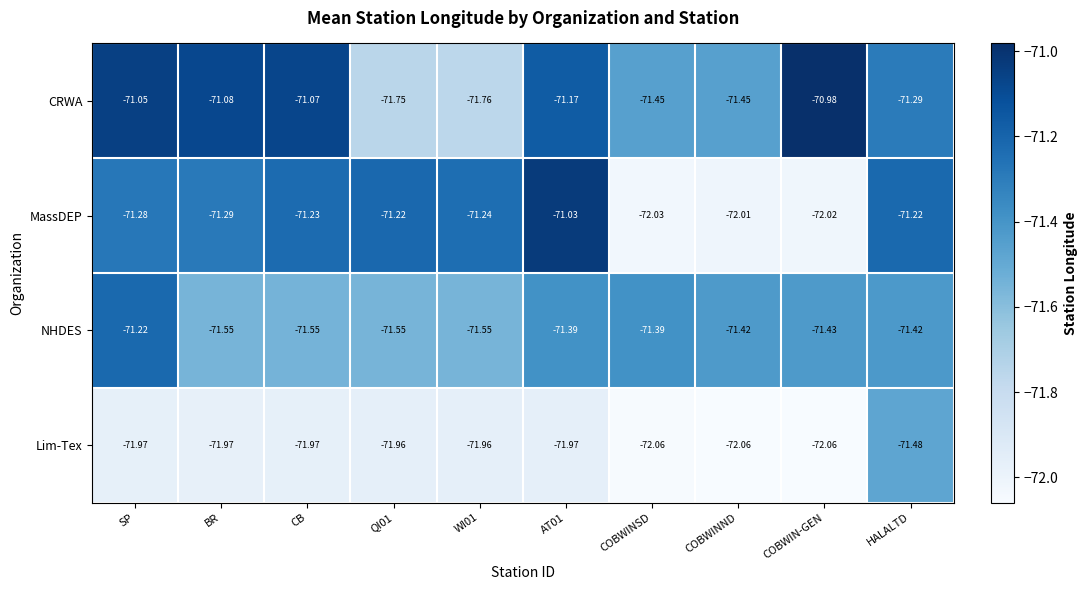

At which label does NHDES reach its peak?

SP